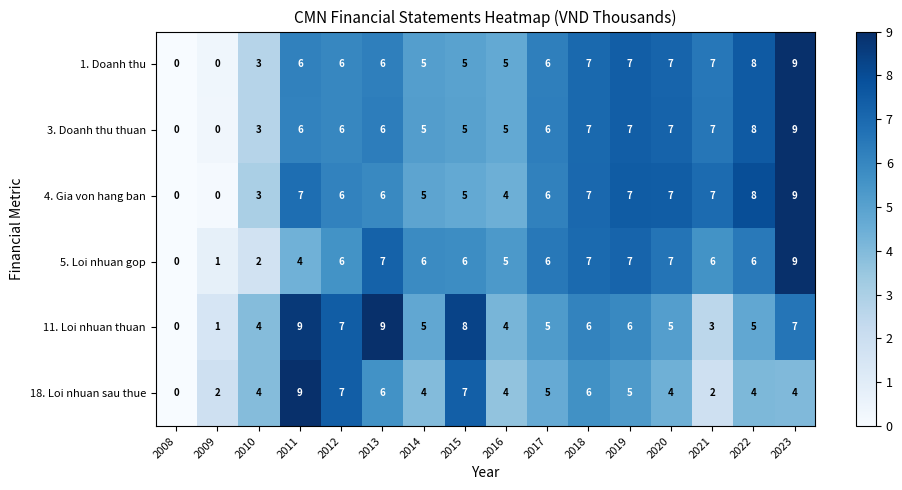

Count the number of categories in the chart.

16